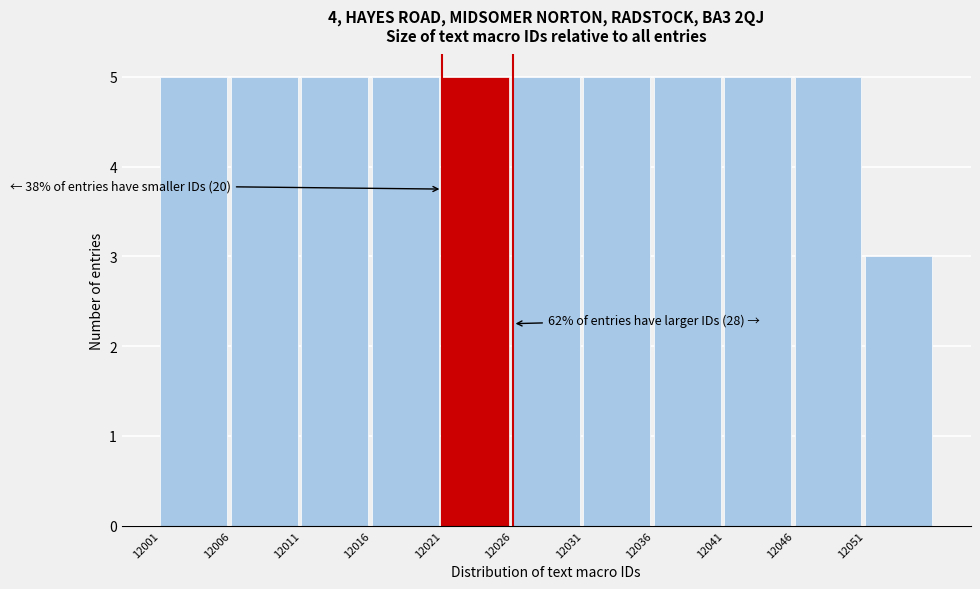

Reading left to right, transcribe all the data shown in this chart.

12001=5	12006=5	12011=5	12016=5	12021=5	12026=5	12031=5	12036=5	12041=5	12046=5	12051=3